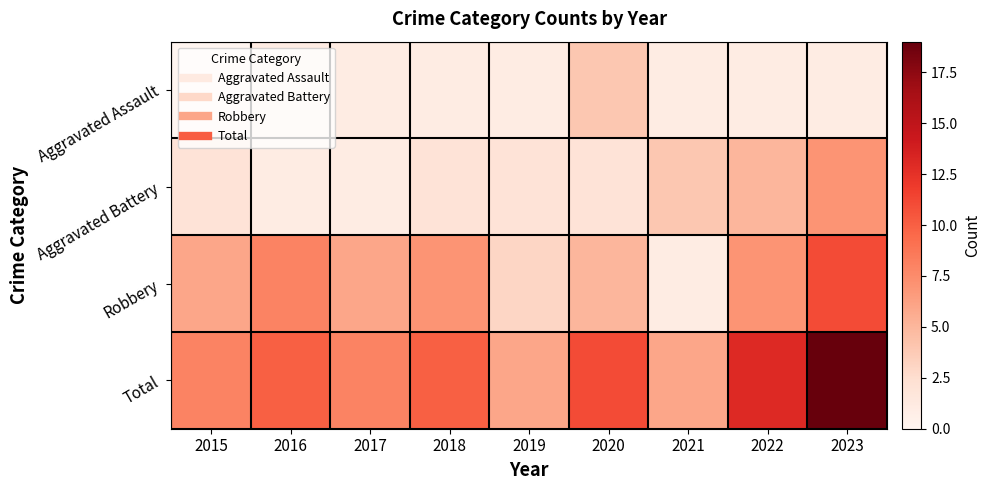

At 2023, list the series in order from largest to smallest.

Total, Robbery, Aggravated Battery, Aggravated Assault